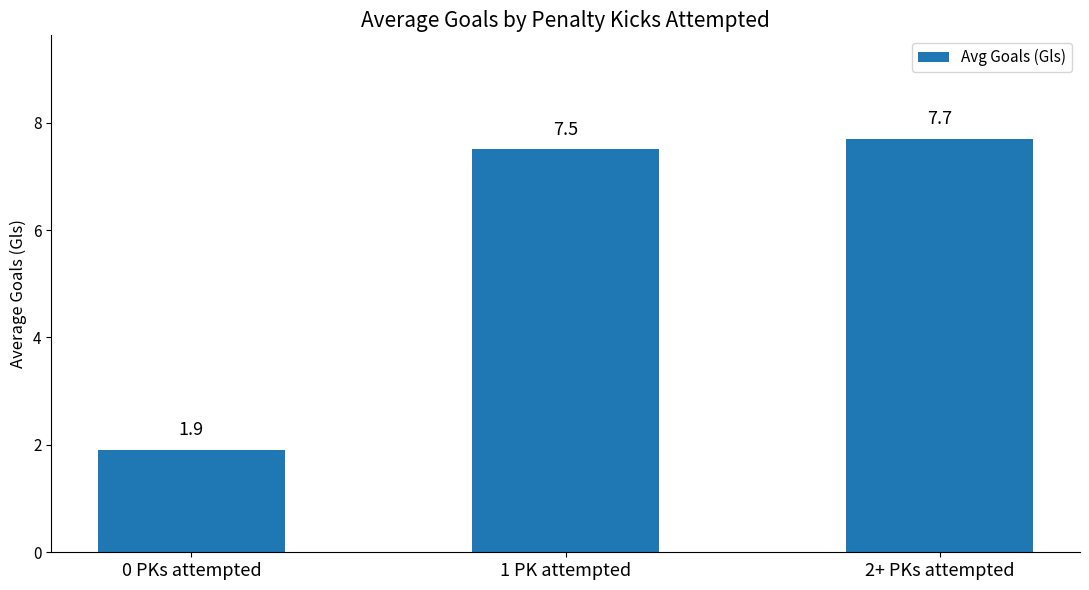

Is it true that the value at 1 PK attempted is 7.5?

True